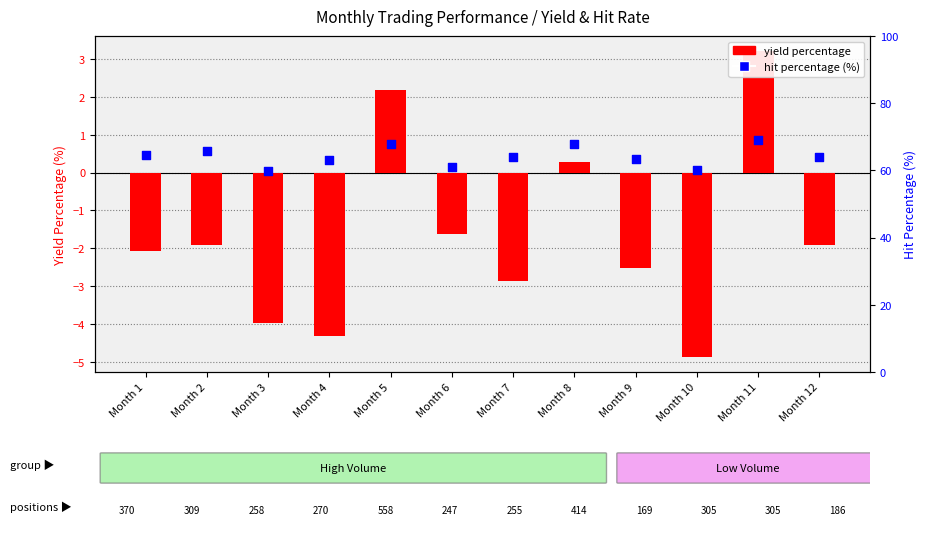

Which series has the largest total across all categories?

hit percentage